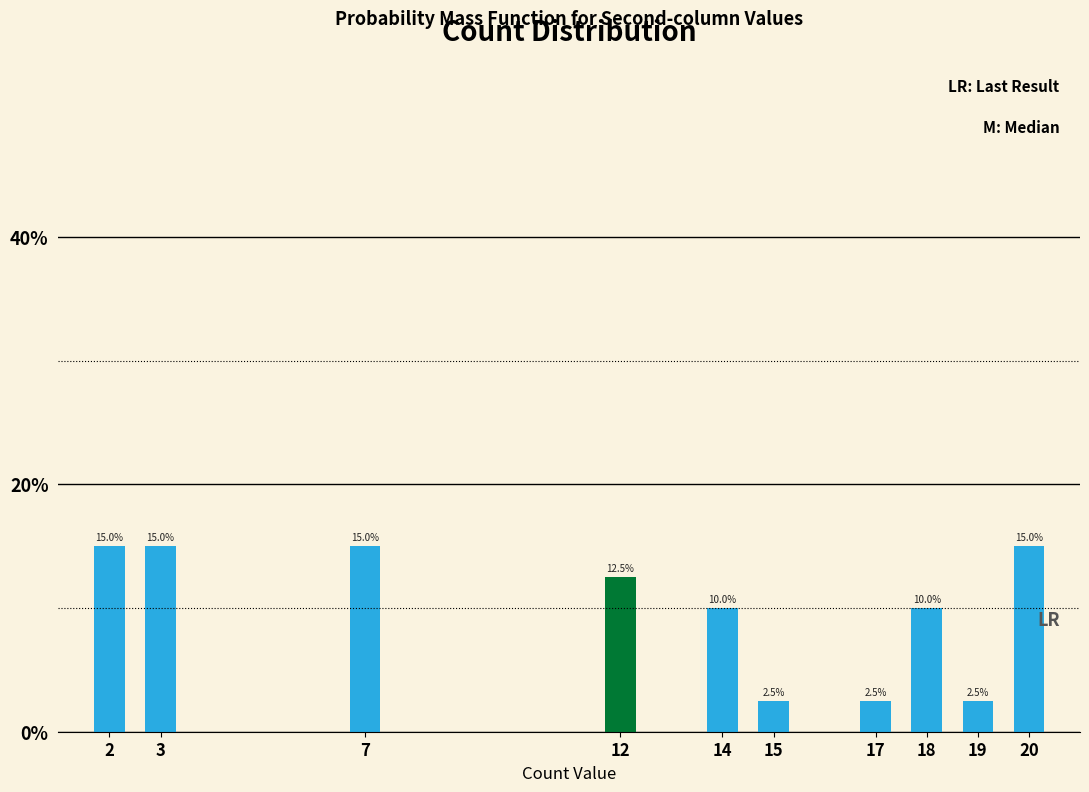

Reading right to left, transcribe all the data shown in this chart.

15.0	2.5	10.0	2.5	2.5	10.0	12.5	15.0	15.0	15.0